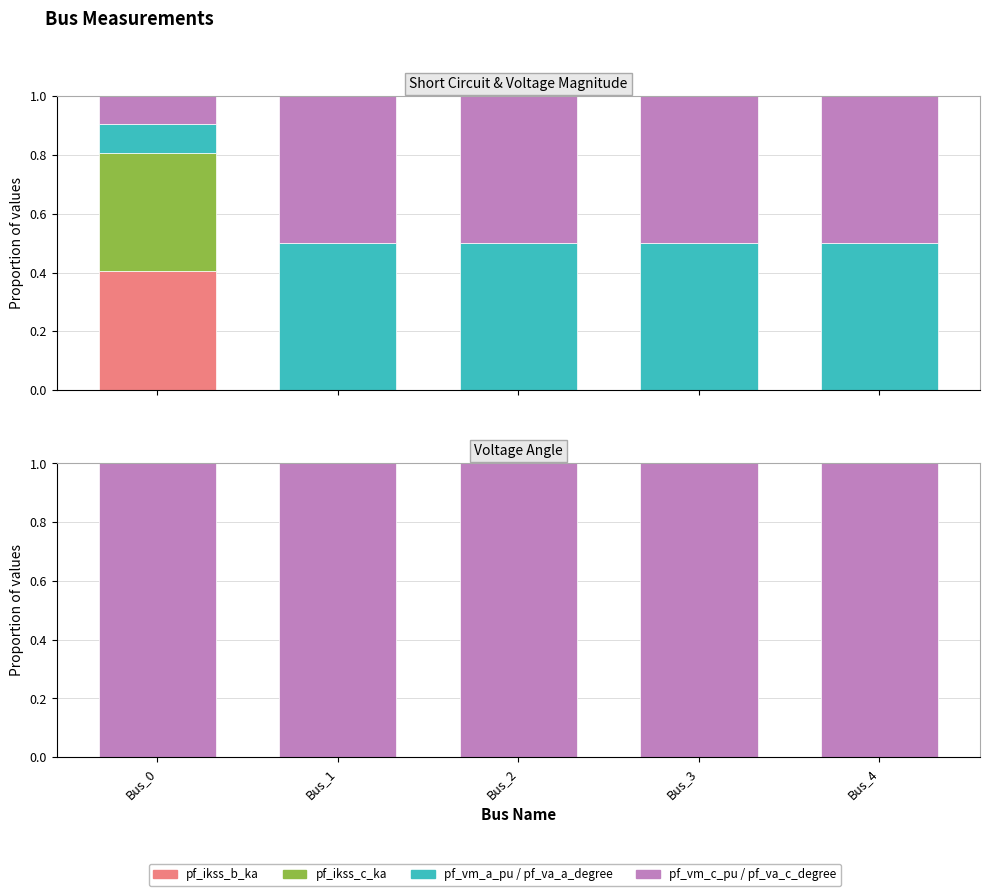

Is it true that pf_va_a_degree equals 0.0 at Bus_2?

True